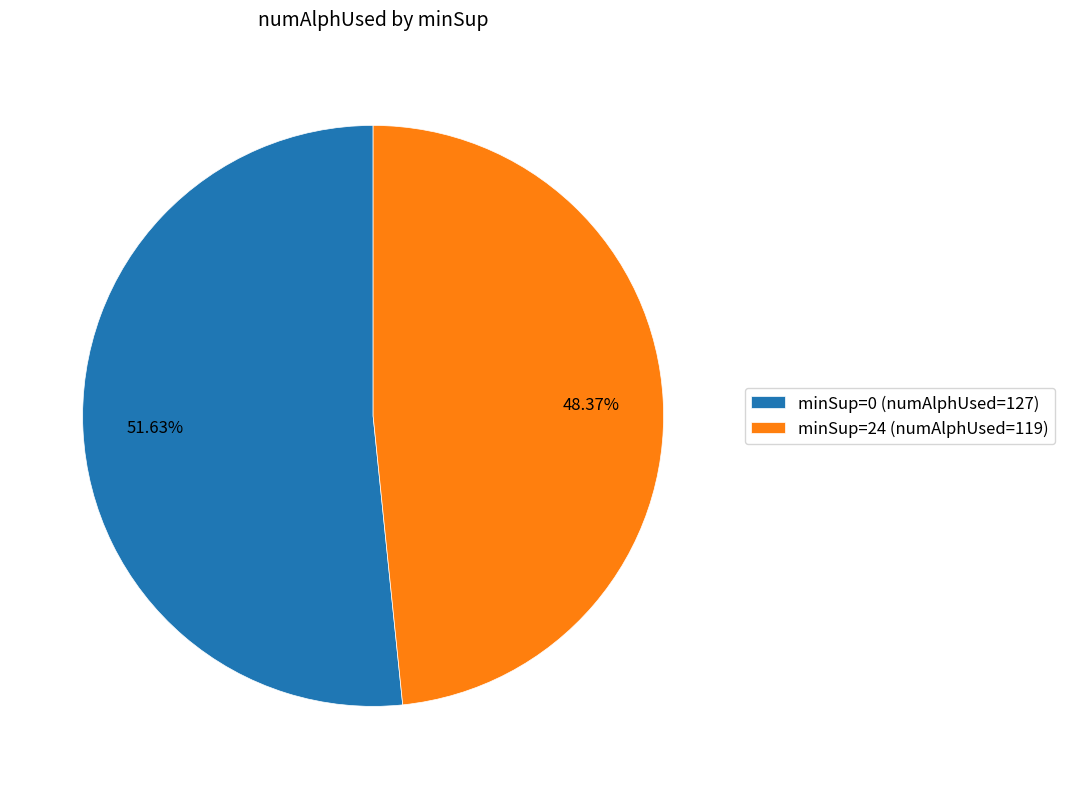

Rank the categories by value from lowest to highest.

minSup=24 (numAlphUsed=119), minSup=0 (numAlphUsed=127)